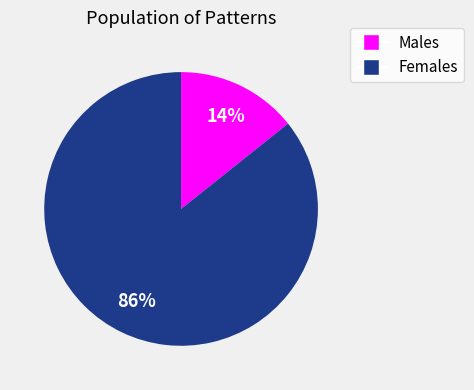

How many slices are in this pie chart?

2